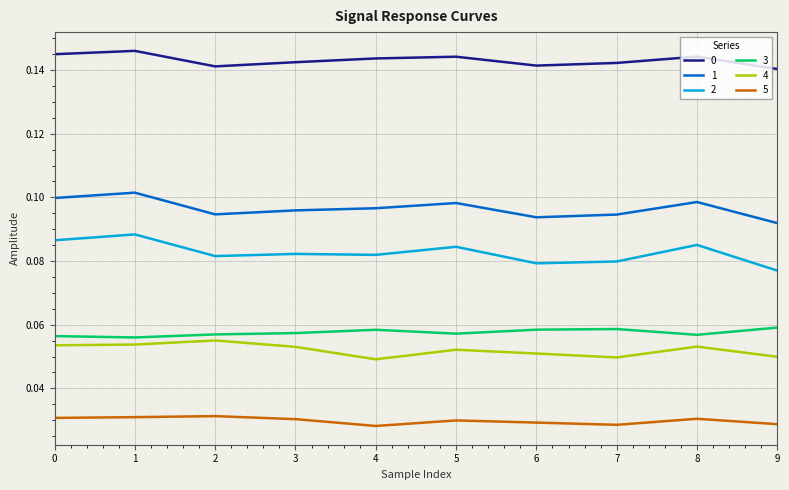

The 0 series shows 0.1 at 6. True or false?

True